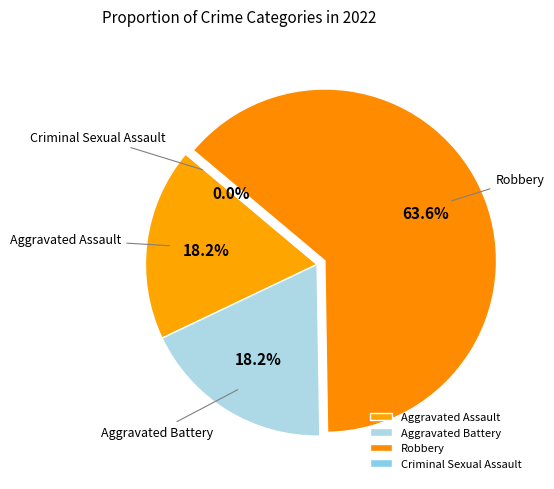

Which category has the smallest portion of the pie?

Criminal Sexual Assault